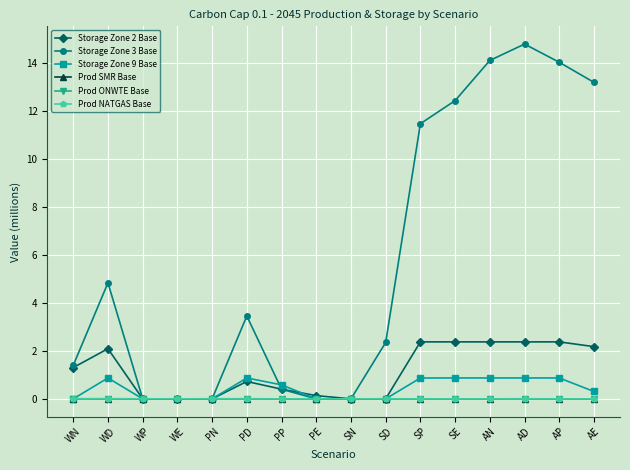

Count the number of data series in this chart.

6